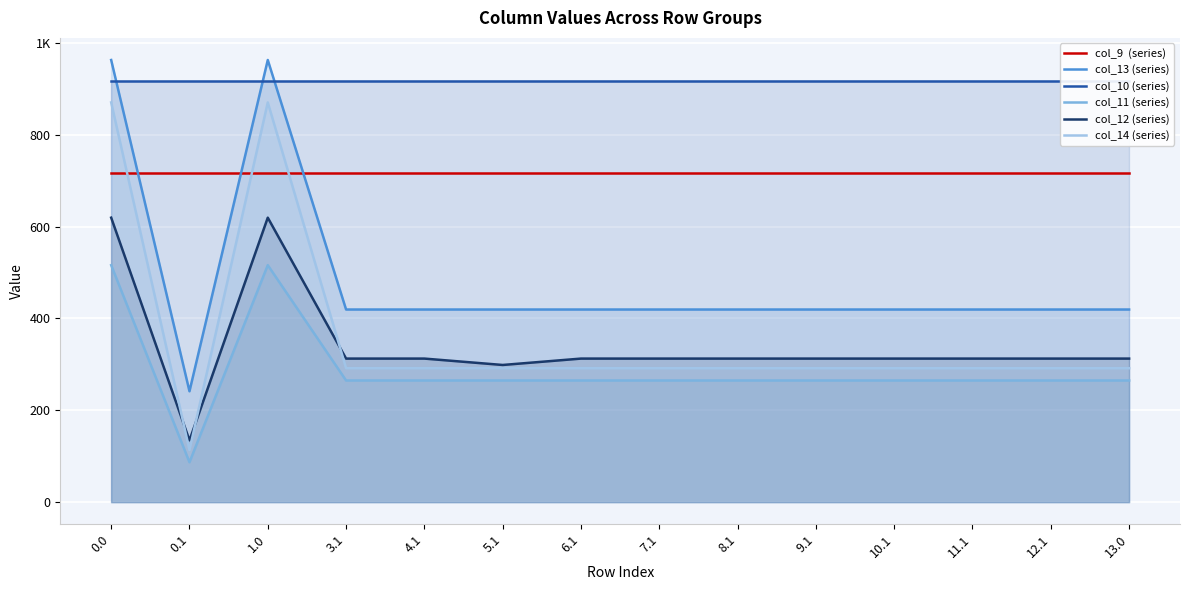

How many data points in col_12 (series) are above 312?

12